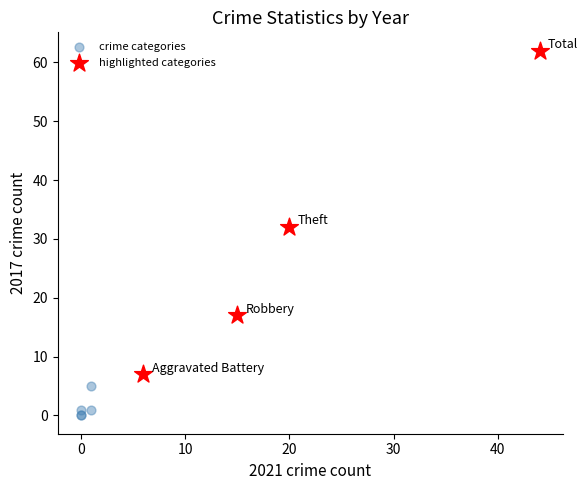

Which series reaches the maximum Y coordinate?

highlighted categories